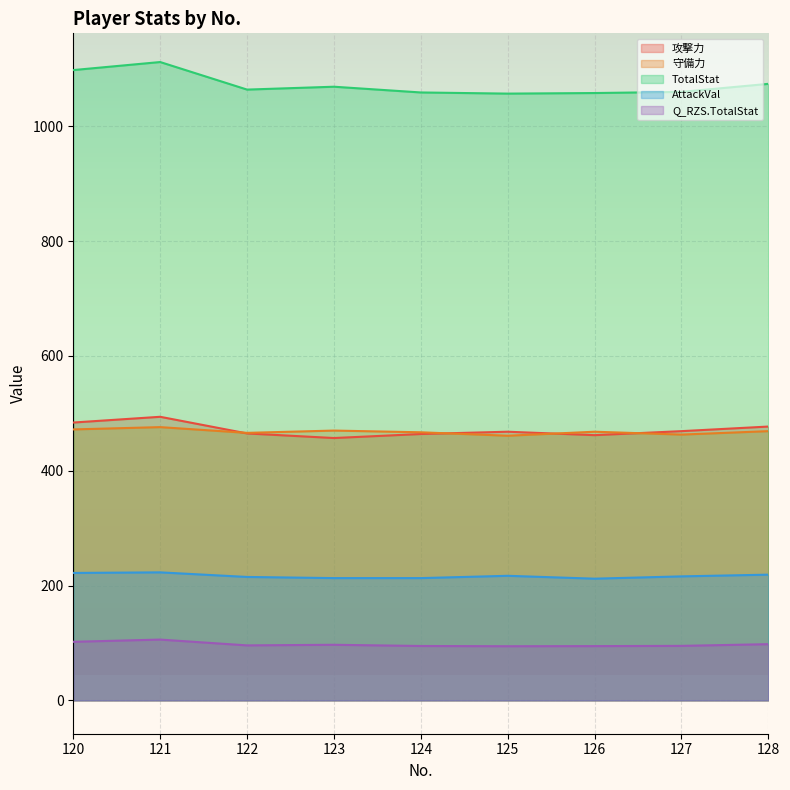

Reading right to left, what are all the values shown in this chart?

攻撃力: 128=477.0	127=469.0	126=462.0	125=468.0	124=464.0	123=457.0	122=465.0	121=494.0	120=484.0
守備力: 128=469.0	127=463.0	126=468.0	125=461.0	124=467.0	123=470.0	122=466.0	121=476.0	120=472.0
TotalStat: 128=1074.0	127=1060.0	126=1058.0	125=1057.0	124=1059.0	123=1069.0	122=1064.0	121=1112.0	120=1098.0
AttackVal: 128=219.0	127=216.0	126=212.0	125=217.0	124=213.0	123=213.0	122=215.0	121=223.0	120=222.0
Q_RZS.TotalStat: 128=97.9	127=94.9	126=94.5	125=94.3	124=94.7	123=96.8	122=95.8	121=105.9	120=102.0